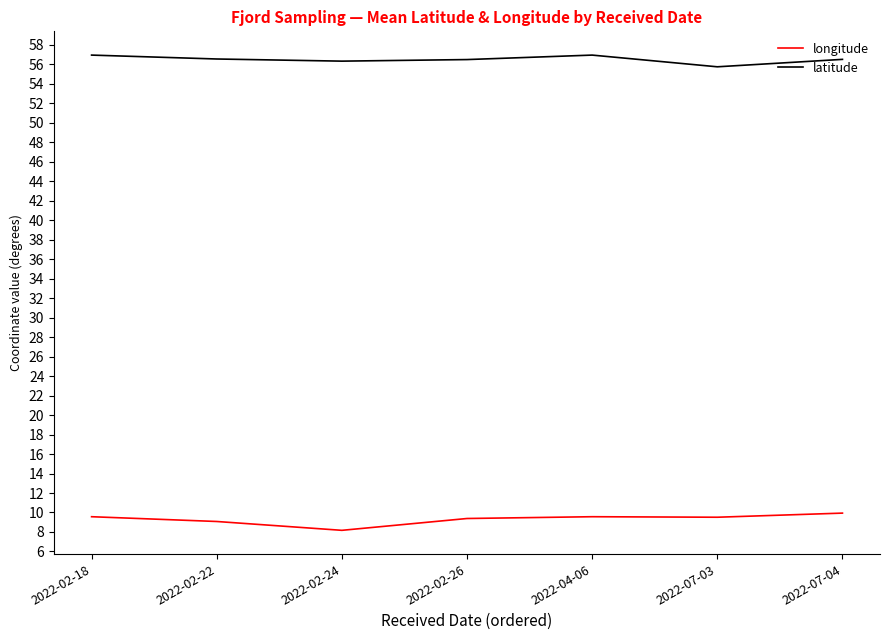

At how many categories does at least one series exceed 48?

7